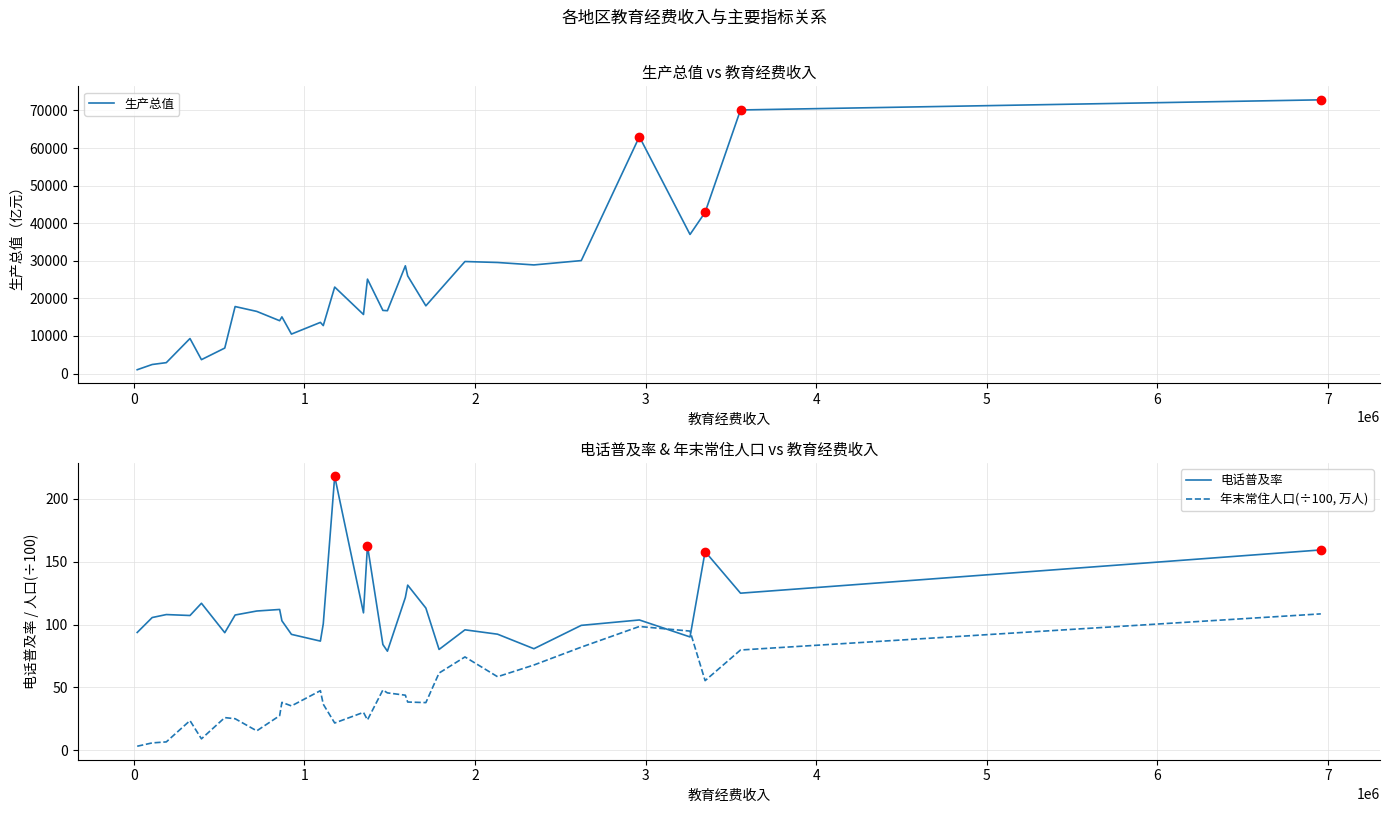

How many categories are shown in the chart?

31